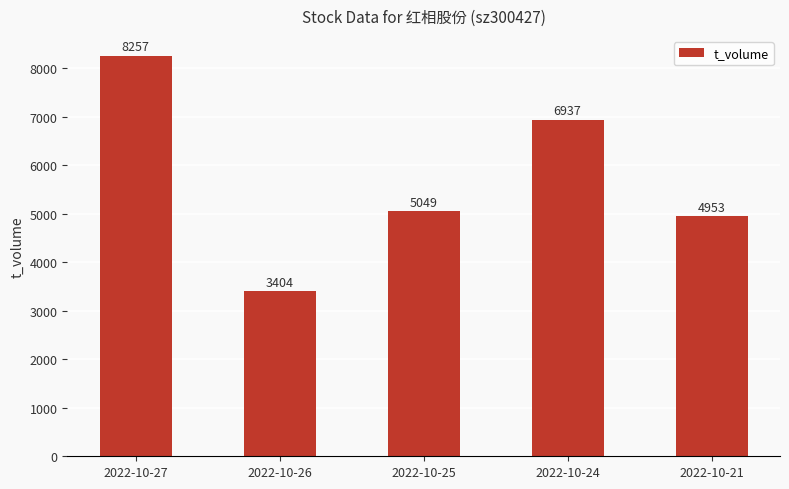

Count the number of categories in the chart.

5